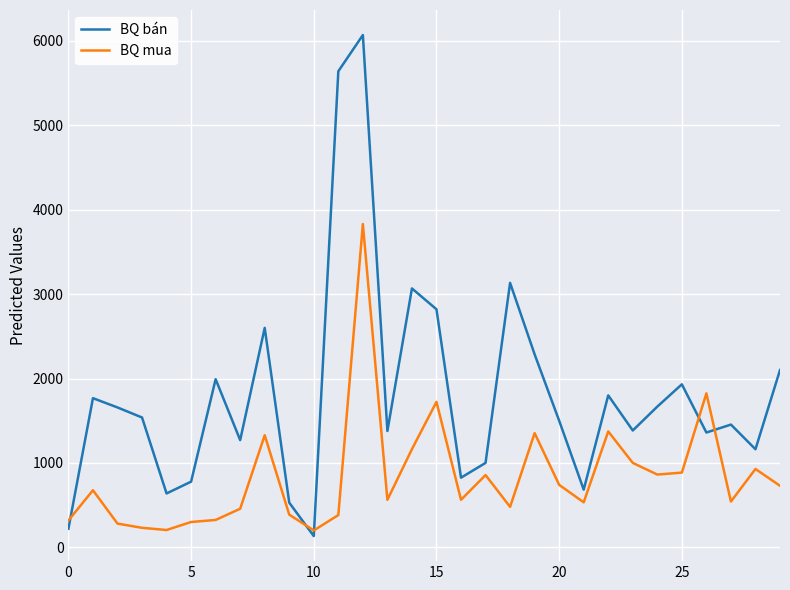

How many interior local valleys does the BQ bán series have?

9